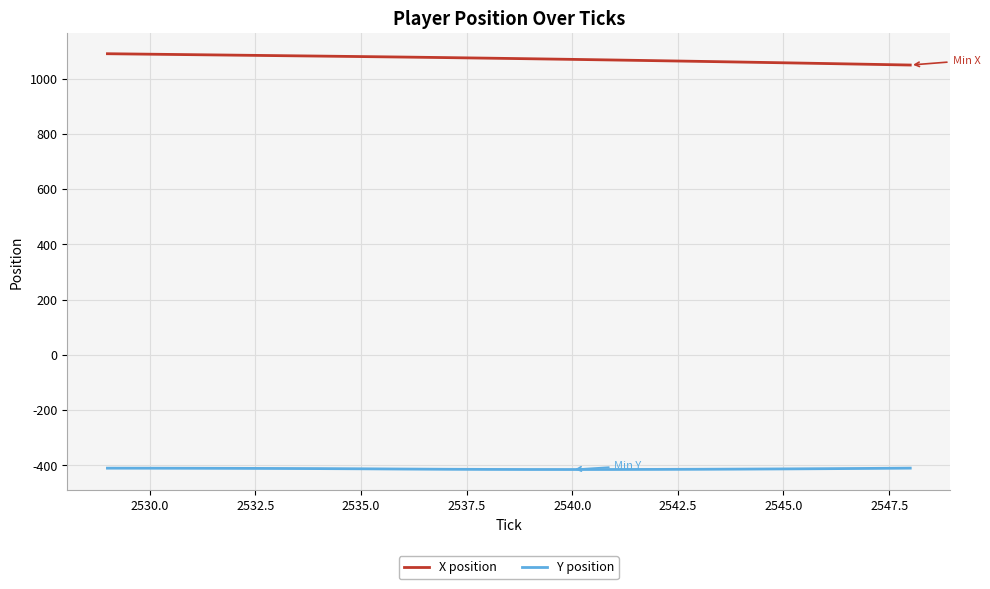

What is the difference between the second highest and minimum values in the X position series?

39.2